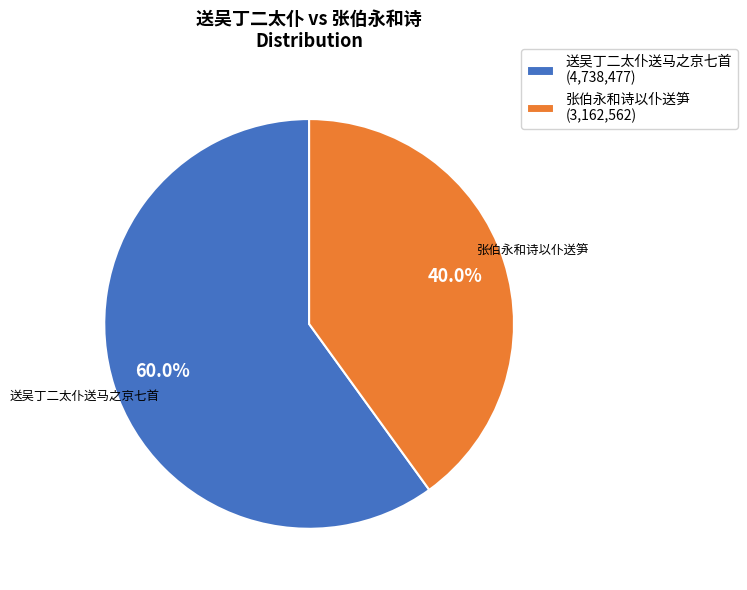

Rank the categories by value from highest to lowest.

送吴丁二太仆送马之京七首 (4,738,477), 张伯永和诗以仆送笋 (3,162,562)